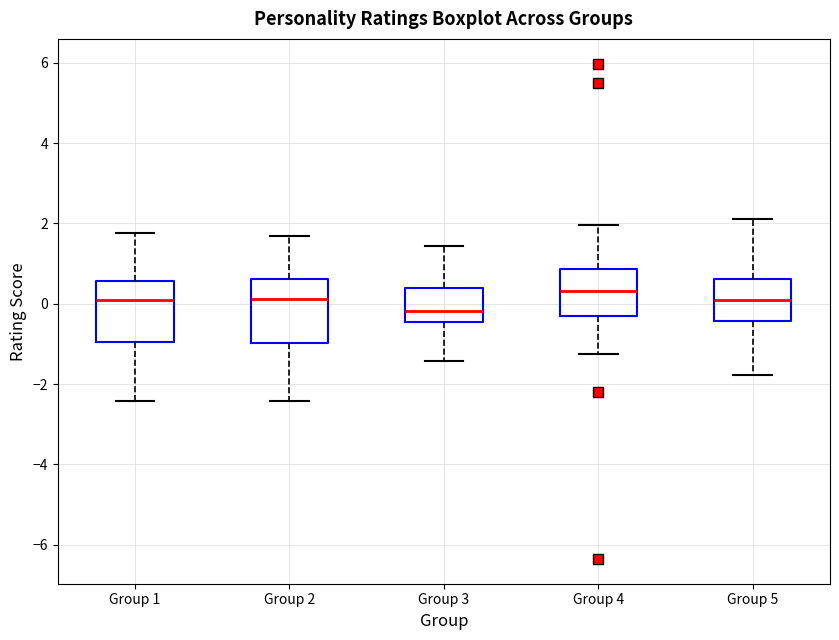

Where does the lower whisker of the box for Group 4 end on the y-axis? The values are not printed on the chart, so give them approximately, as read against the axis.

-1.2